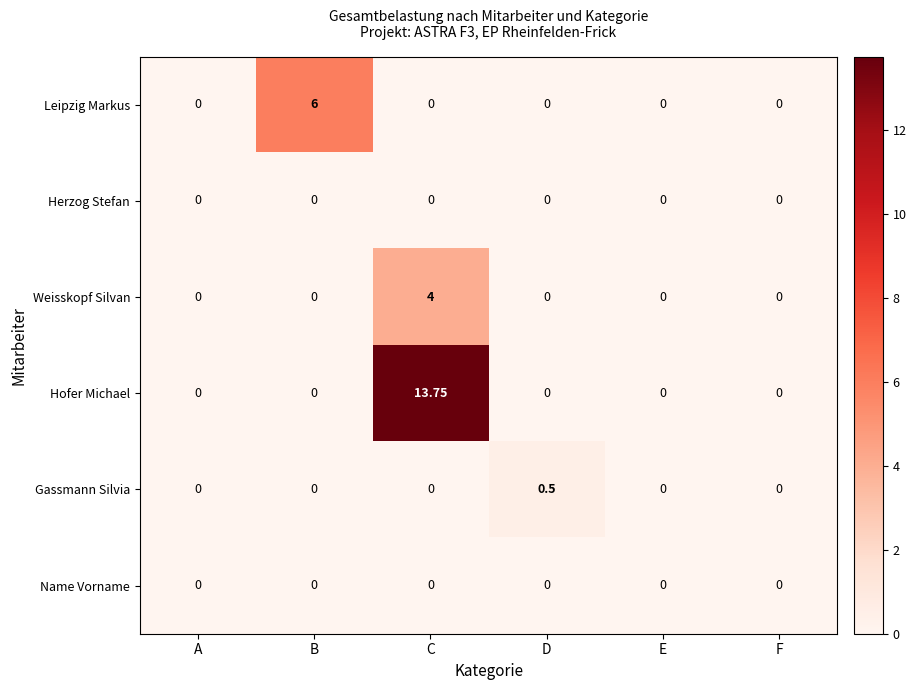

Which series has the largest range (max minus min)?

Hofer Michael